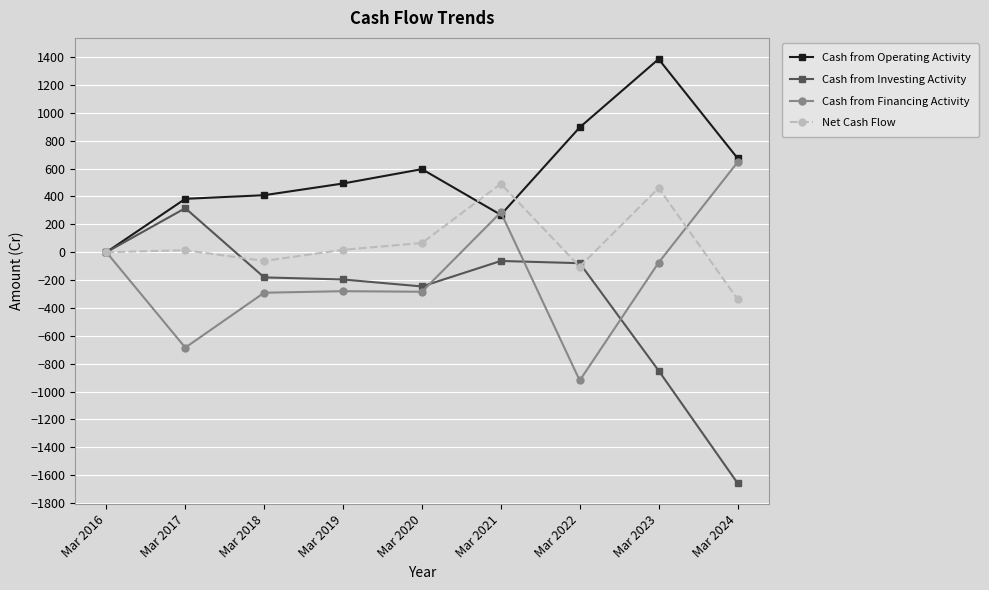

What is the value of the Cash from Financing Activity point at the 2nd from the left?

-685